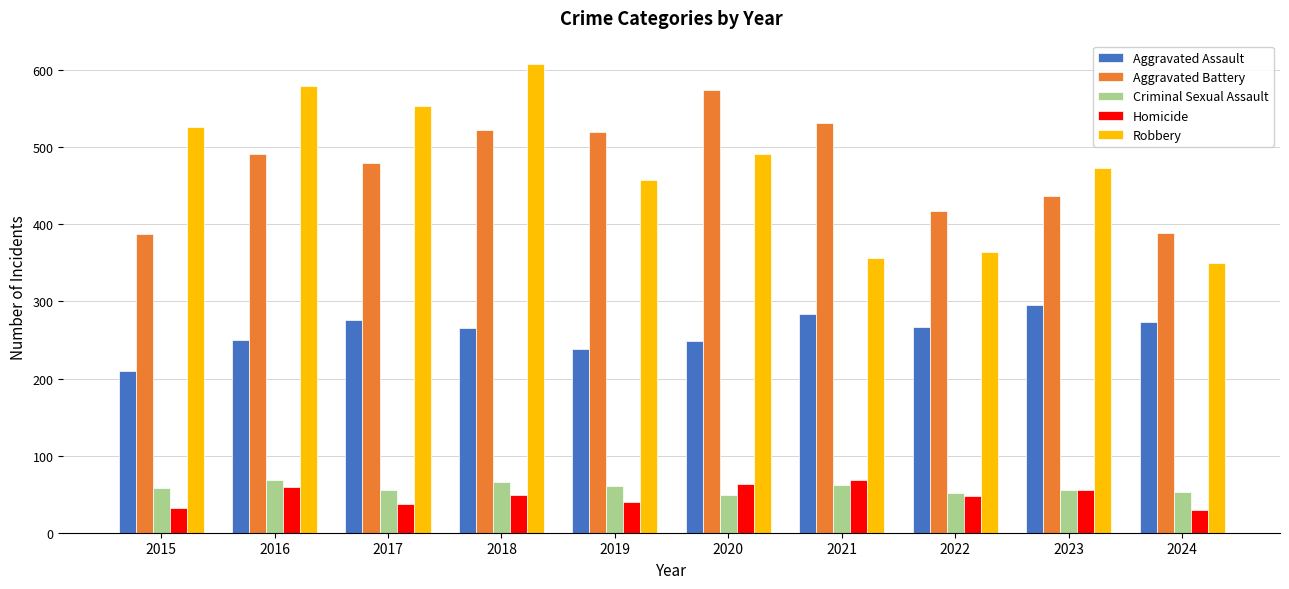

How many series are shown in this chart?

5